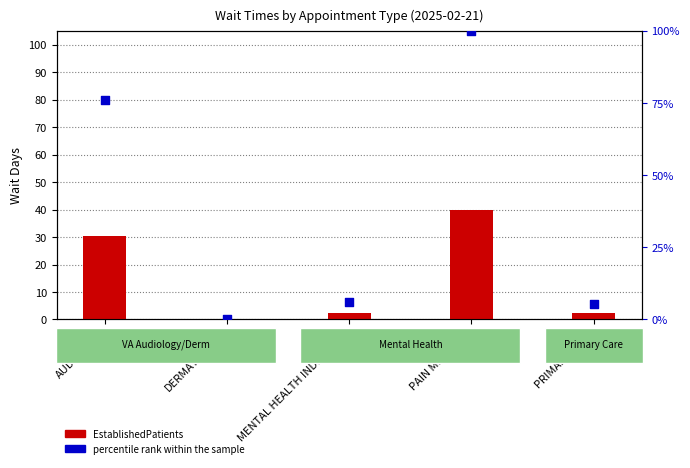

Which series contains the highest Y value?

percentile rank within the sample